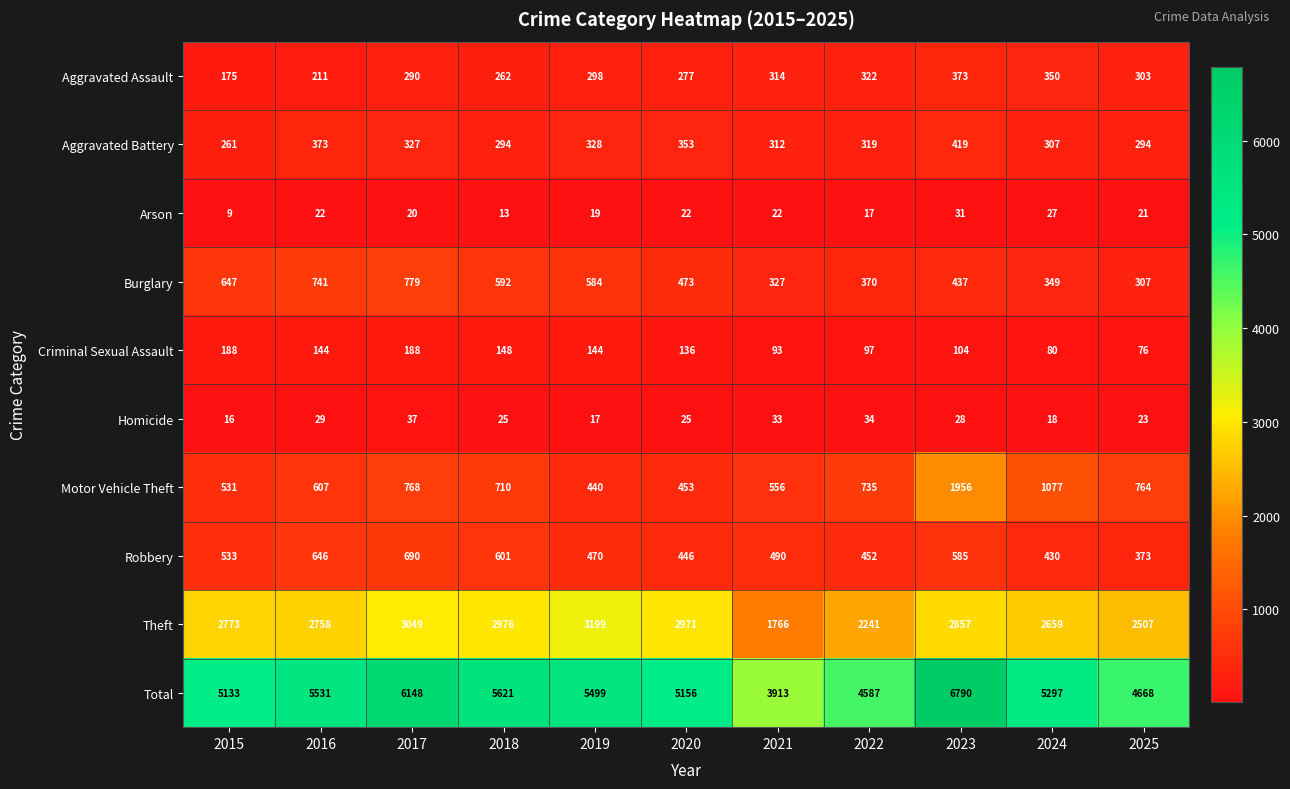

What is the sum of the Aggravated Assault values at 2019 and 2023?

671